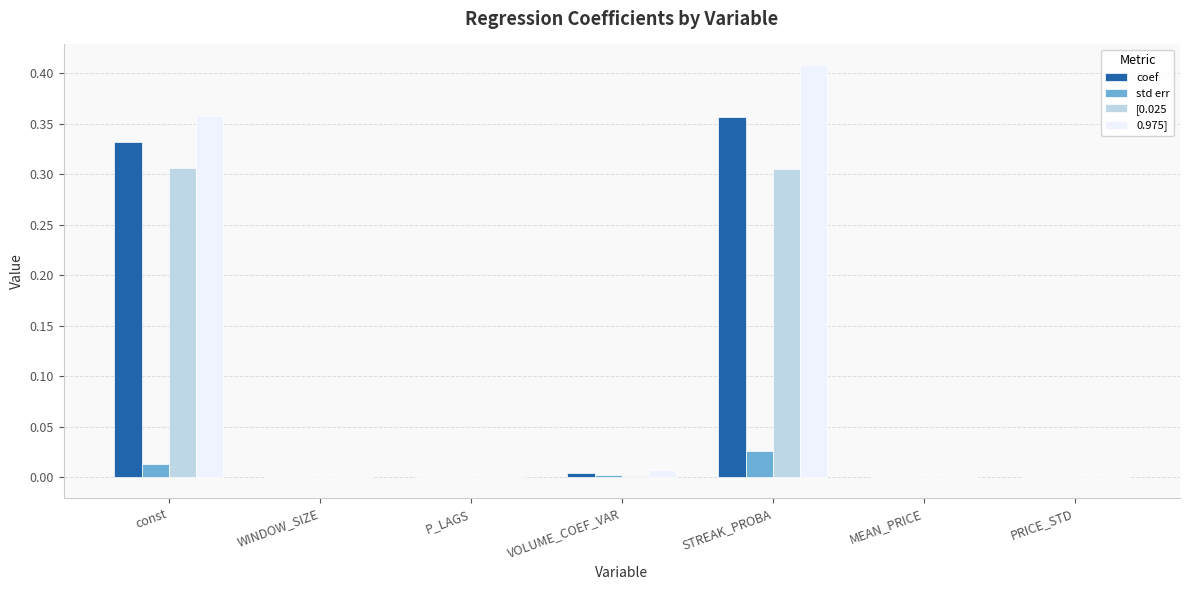

How many categories are shown in the chart?

7